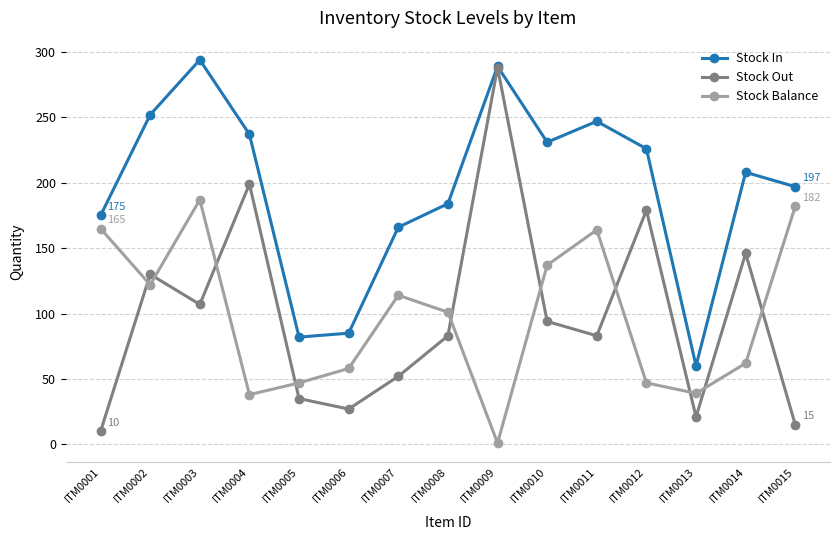

Which series has the largest total across all categories?

Stock In